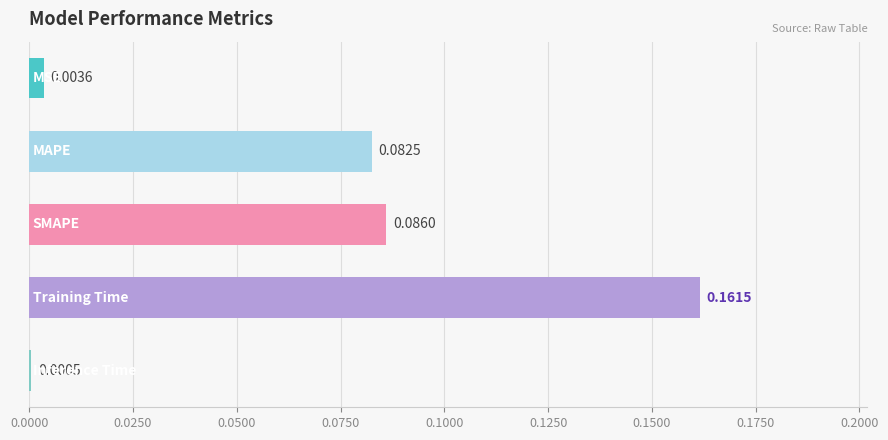

Are the bars horizontal?

Yes